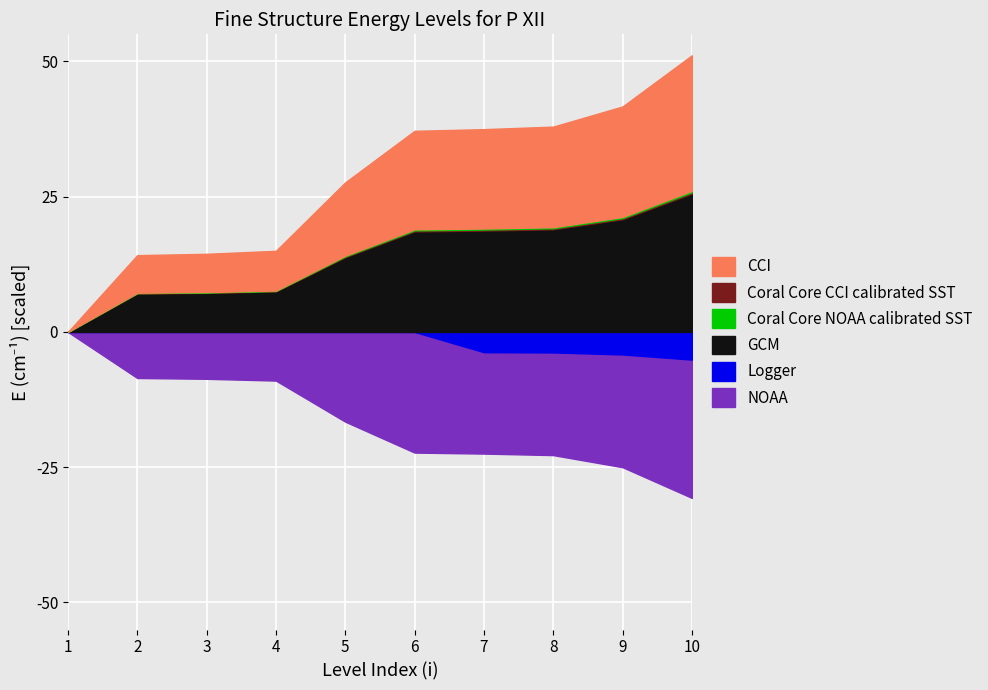

True or false: Logger and Coral Core NOAA calibrated SST intersect in this chart.

False